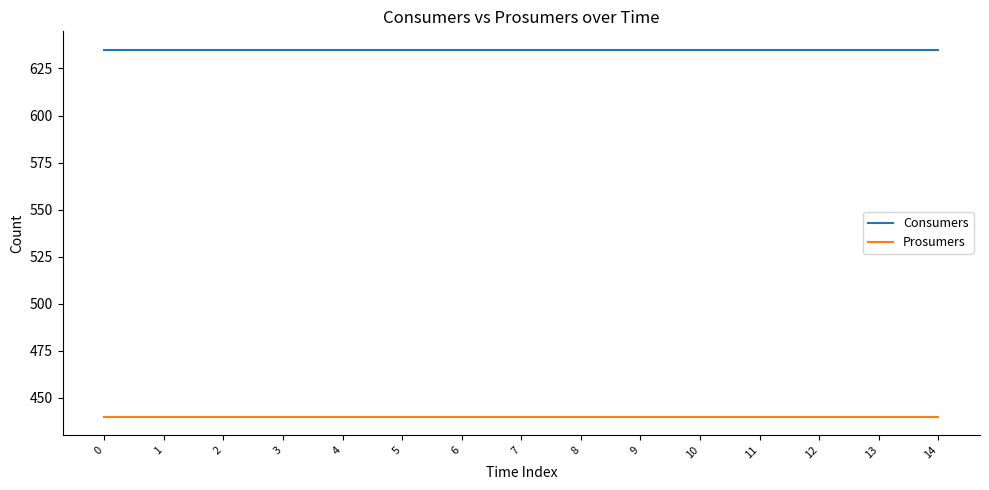

What are all the series names shown in the legend?

Consumers, Prosumers